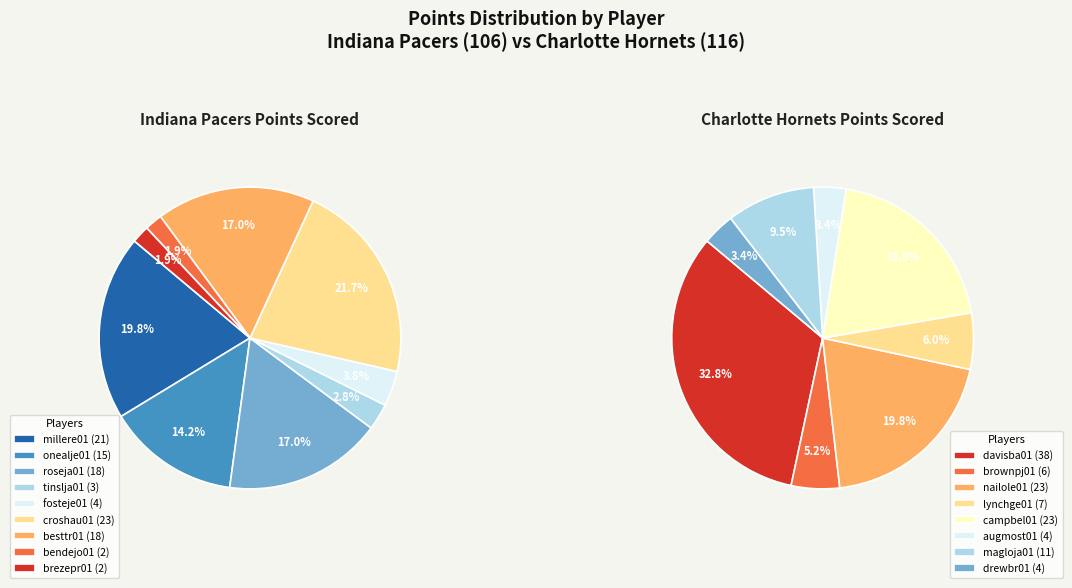

Is there any slice that represents more than half of the pie?

No